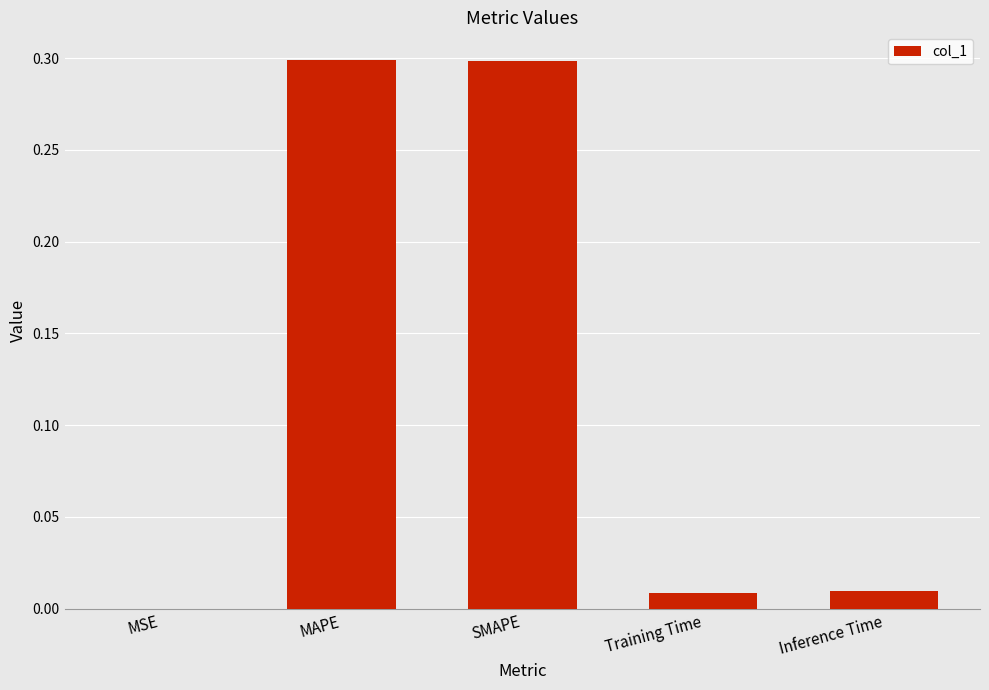

The value at MAPE is 0.1. True or false?

False